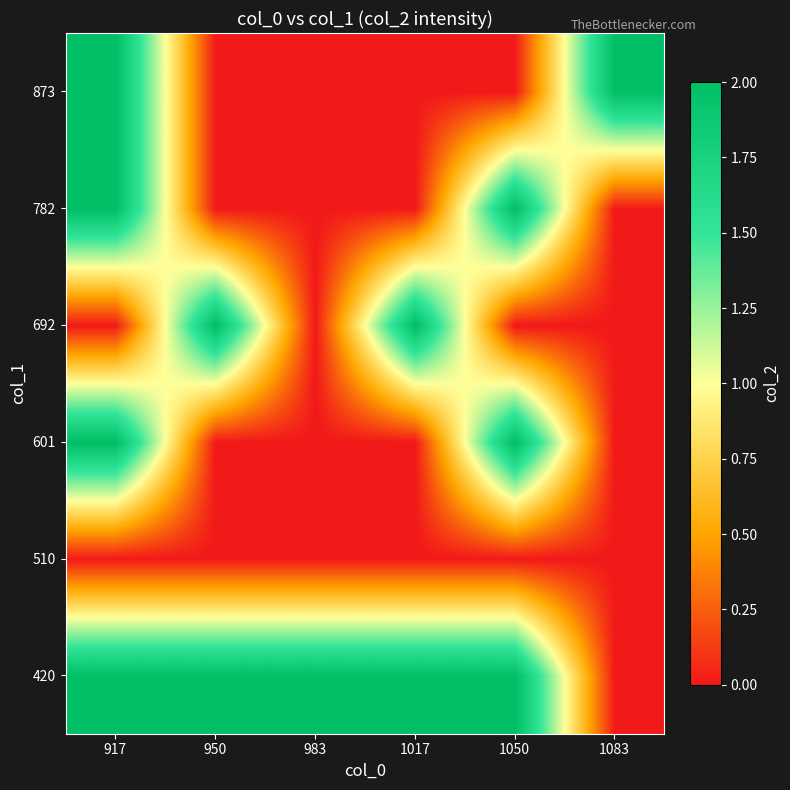

What is the maximum value shown in the chart?

2